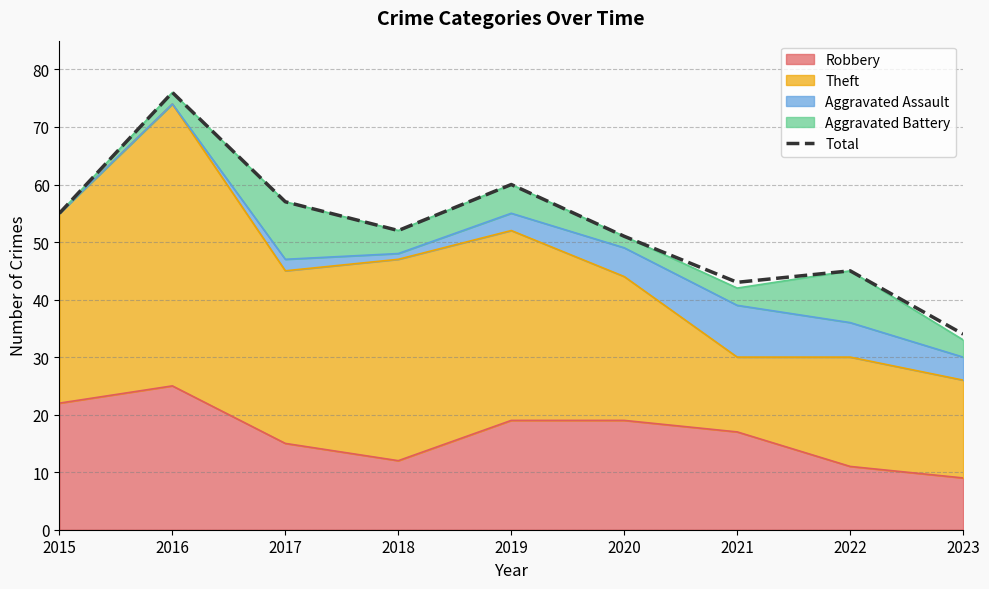

True or false: the data shows 77 at 2018.

False